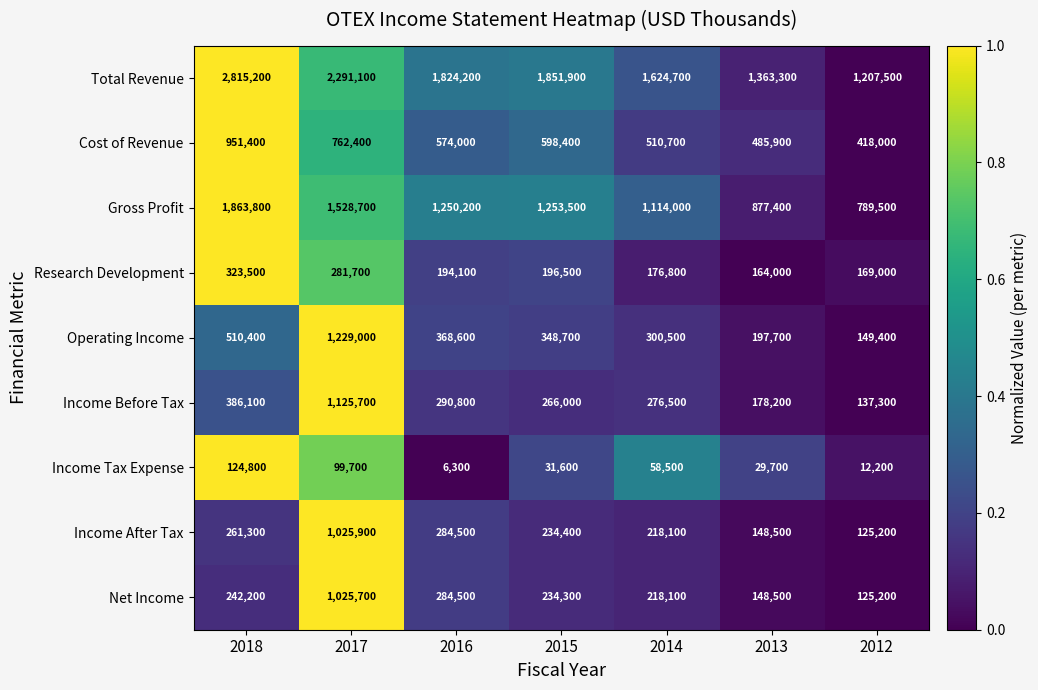

Between 2015 and 2012, which series saw the biggest shift?

Total Revenue